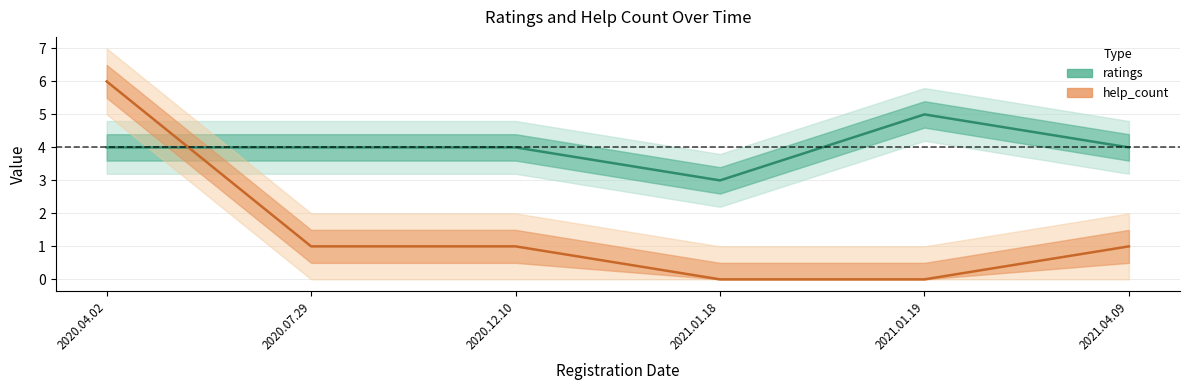

Which series ends up on top after the final intersection of help_count and ratings?

ratings